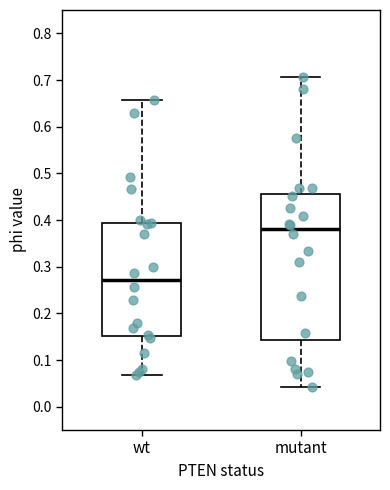

Reading left to right, read every box against the y-axis: the position of its median line, the range the box covers, and the ends of its whiskers. The values are not printed on the chart, so give them approximately, as read against the axis.

wt: median 0.27, box 0.15 to 0.39, whiskers 0.07 to 0.66
mutant: median 0.38, box 0.14 to 0.46, whiskers 0.04 to 0.71